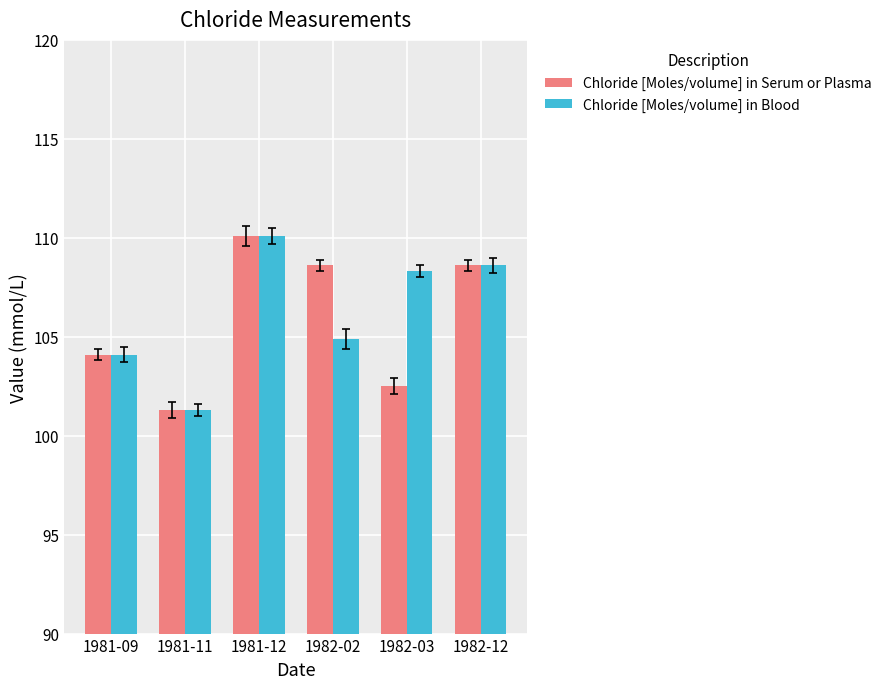

What are all the series names shown in the legend?

Chloride [Moles/volume] in Serum or Plasma, Chloride [Moles/volume] in Blood